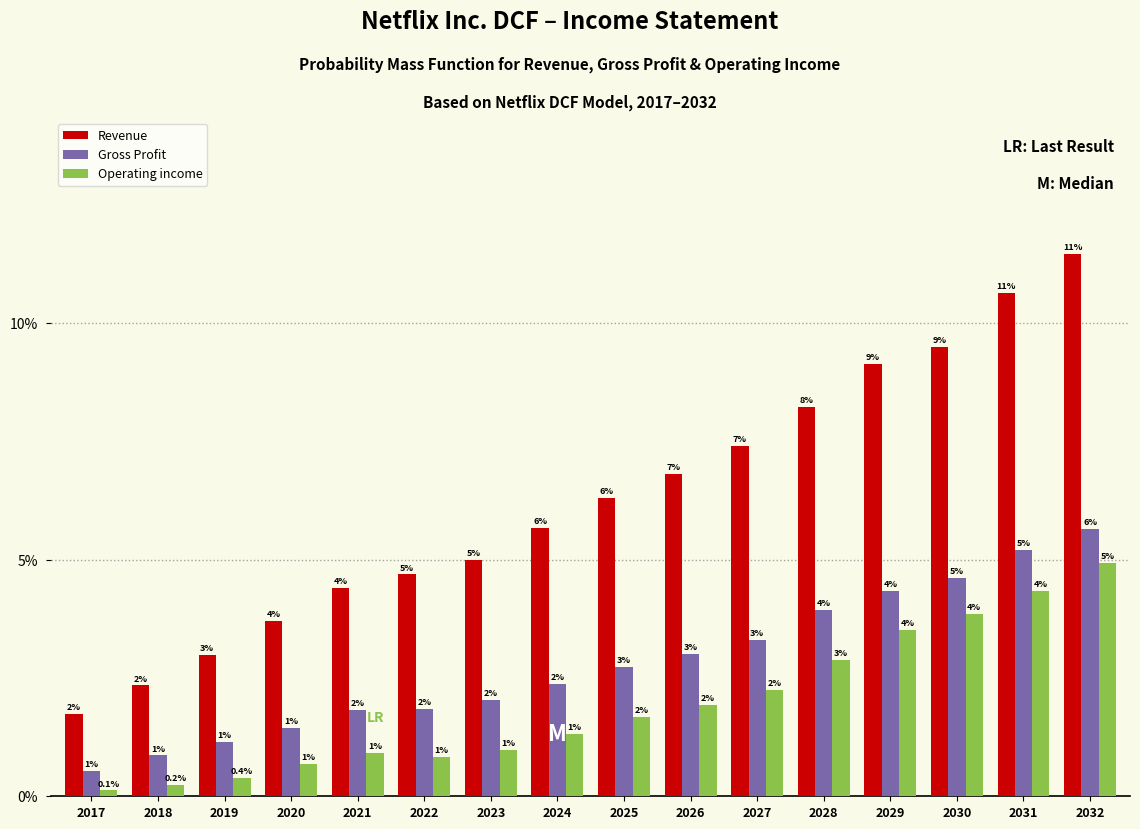

Which label corresponds to the smallest value in the chart?

2017